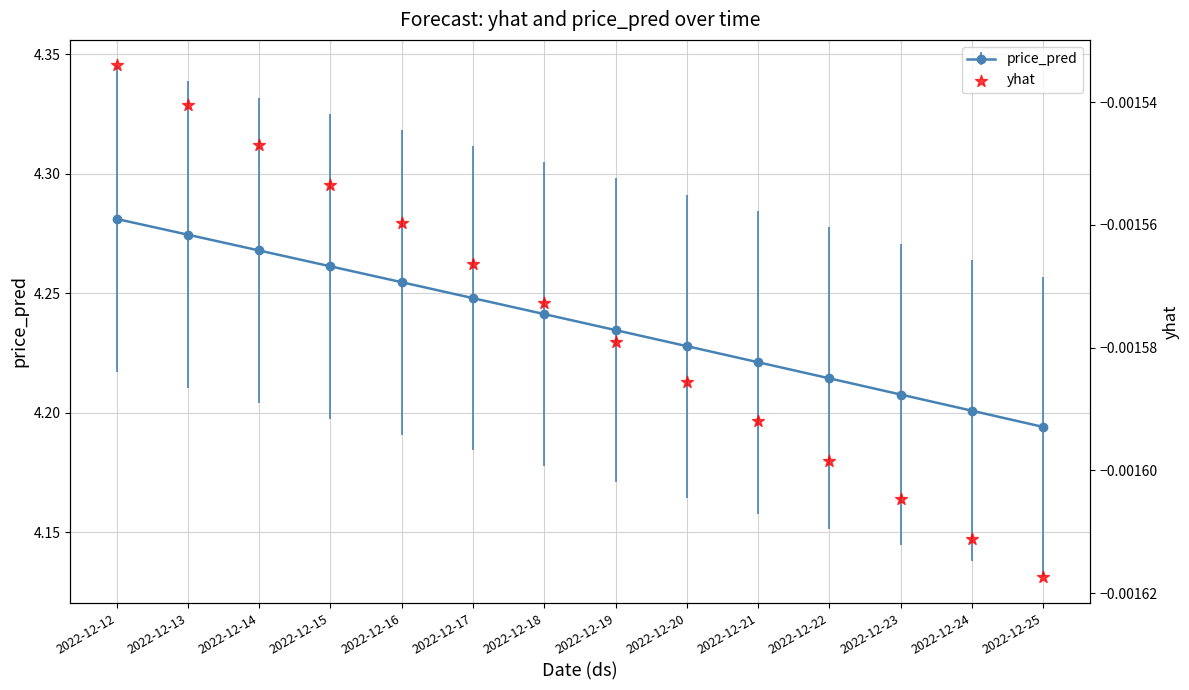

Which has a higher value, 2022-12-22 or 2022-12-17?

2022-12-17